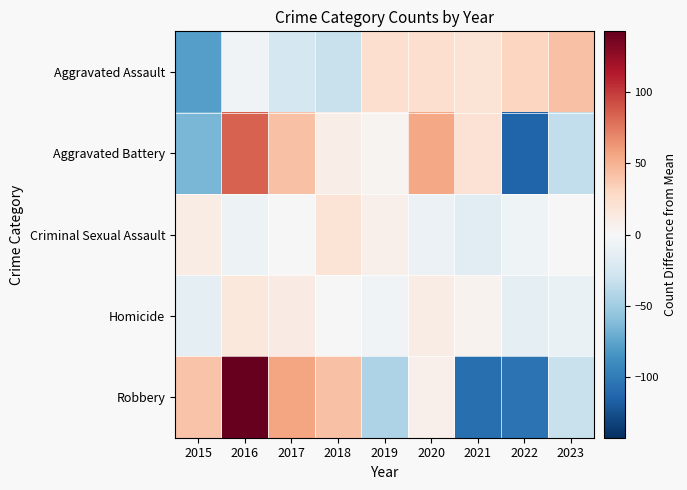

Reading left to right, transcribe all the data shown in this chart.

Aggravated Assault: 2015=-77.9	2016=-4.9	2017=-24.9	2018=-31.9	2019=24.1	2020=24.1	2021=19.1	2022=30.1	2023=42.1
Aggravated Battery: 2015=-64.6	2016=83.4	2017=41.4	2018=9.4	2019=3.4	2020=55.4	2021=20.4	2022=-113.6	2023=-35.6
Criminal Sexual Assault: 2015=10.4	2016=-7.6	2017=0.4	2018=19.4	2019=7.4	2020=-8.6	2021=-14.6	2022=-6.6	2023=-0.6
Homicide: 2015=-13.9	2016=15.1	2017=12.1	2018=-0.9	2019=-4.9	2020=10.1	2021=5.1	2022=-12.9	2023=-9.9
Robbery: 2015=40.3	2016=142.3	2017=56.3	2018=41.3	2019=-43.7	2020=7.3	2021=-107.7	2022=-104.7	2023=-31.7